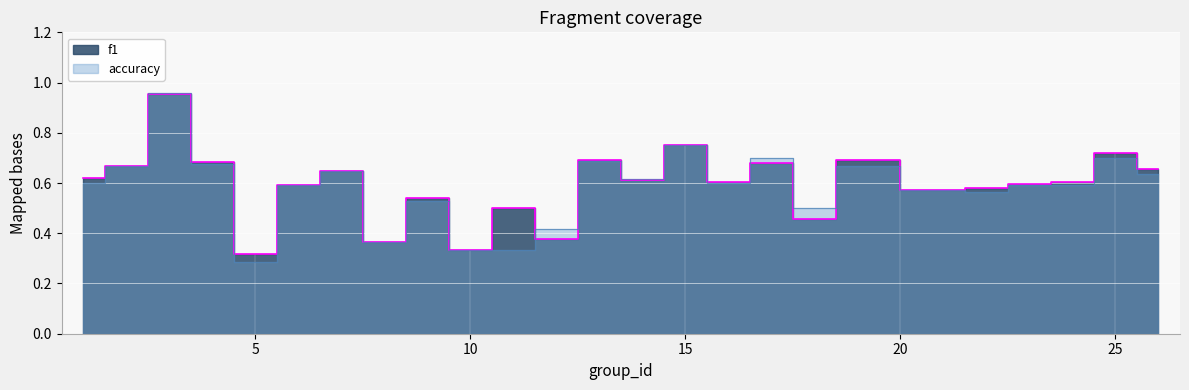

Rank the series by their maximum value, from lowest to highest.

f1, accuracy